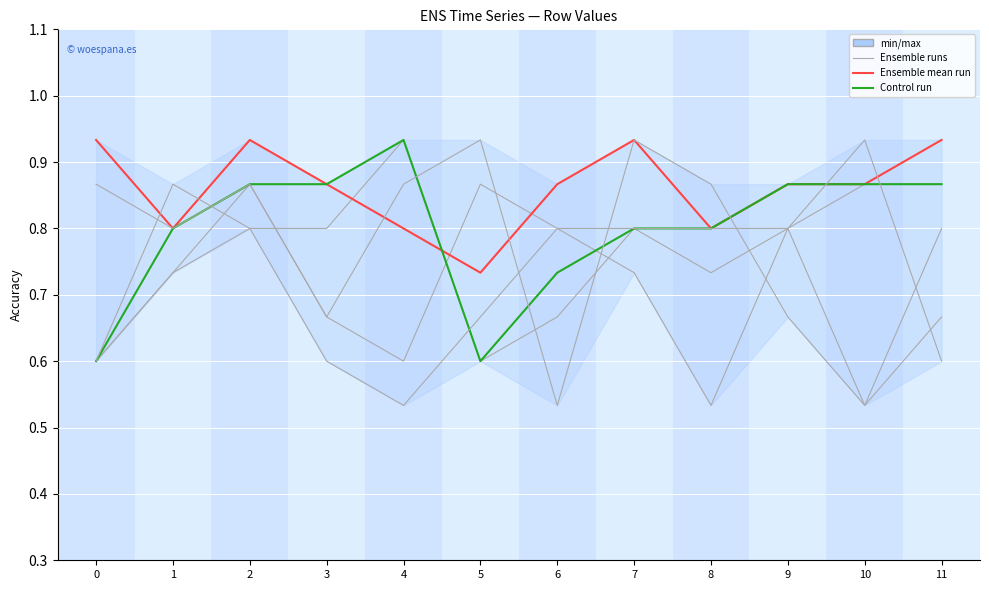

What is the difference between the Row 0 values at 1 and 8?

0.2